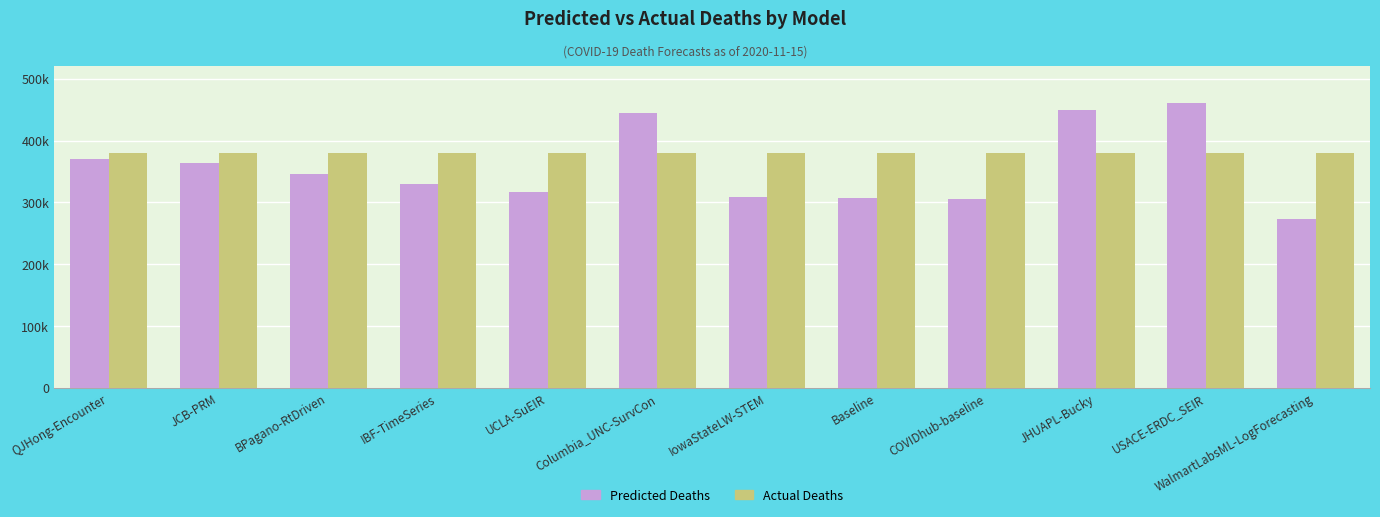

Reading left to right, extract all data points from this chart.

predicted_deaths: QJHong-Encounter=369747.6	JCB-PRM=363558.6	BPagano-RtDriven=346406.6	IBF-TimeSeries=330029.0	UCLA-SuEIR=316739.1	Columbia_UNC-SurvCon=445164.0	IowaStateLW-STEM=308736.0	Baseline=306864.1	COVIDhub-baseline=306215.5	JHUAPL-Bucky=449657.8	USACE-ERDC_SEIR=460268.7	WalmartLabsML-LogForecasting=272373.8
actual_deaths: QJHong-Encounter=379070.0	JCB-PRM=379070.0	BPagano-RtDriven=379070.0	IBF-TimeSeries=379070.0	UCLA-SuEIR=379070.0	Columbia_UNC-SurvCon=379070.0	IowaStateLW-STEM=379070.0	Baseline=379070.0	COVIDhub-baseline=379070.0	JHUAPL-Bucky=379070.0	USACE-ERDC_SEIR=379070.0	WalmartLabsML-LogForecasting=379070.0